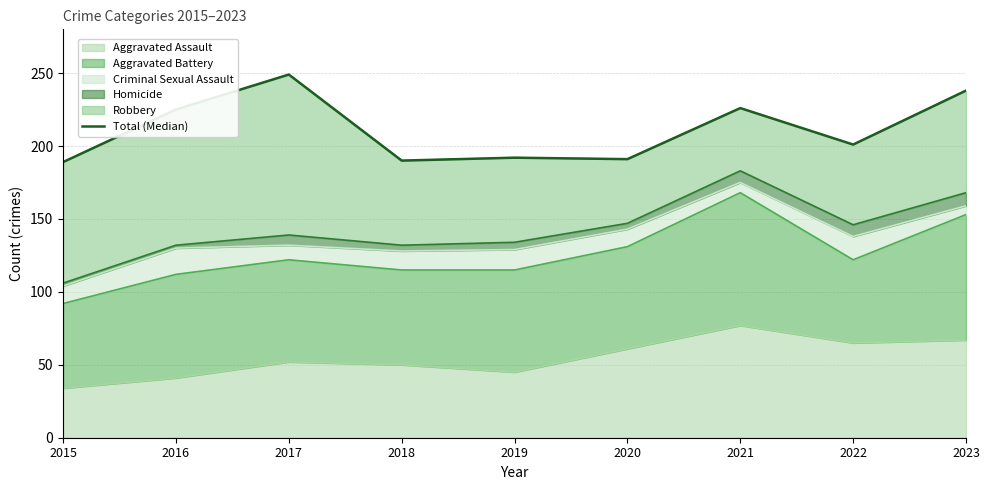

What is the change in value from 2015 to 2016?

+36